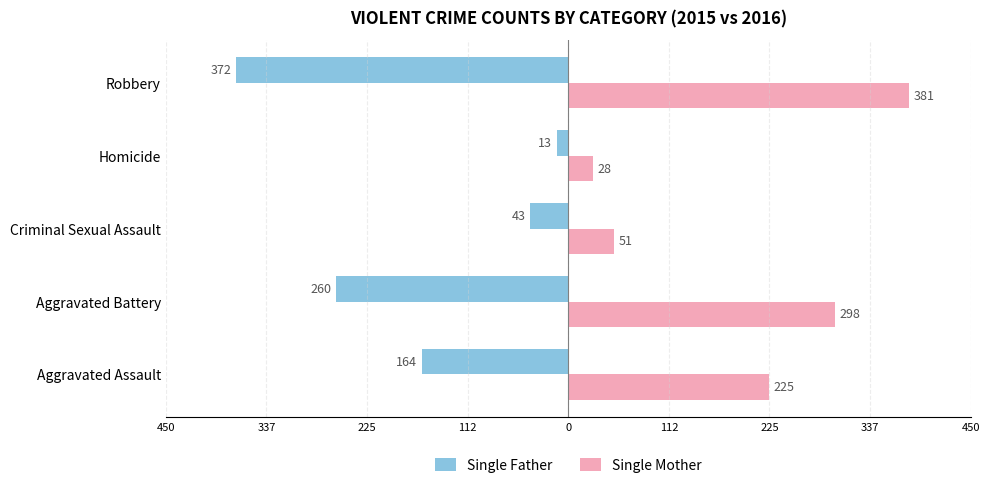

What is the highest value of the Single Father series?

-13